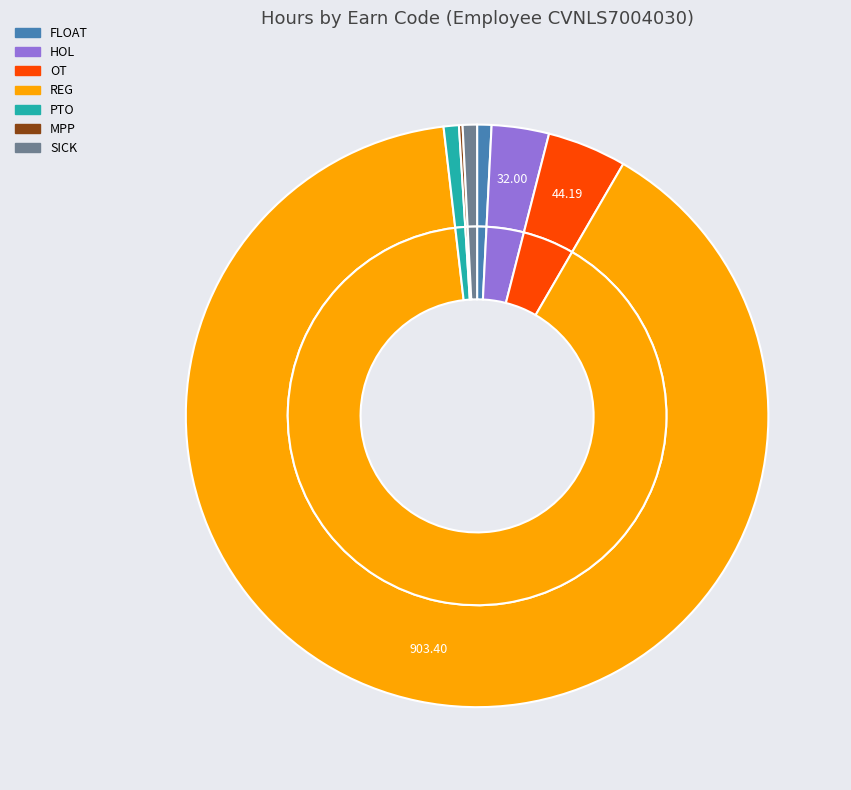

What is the largest slice in the pie chart?

REG-202002071